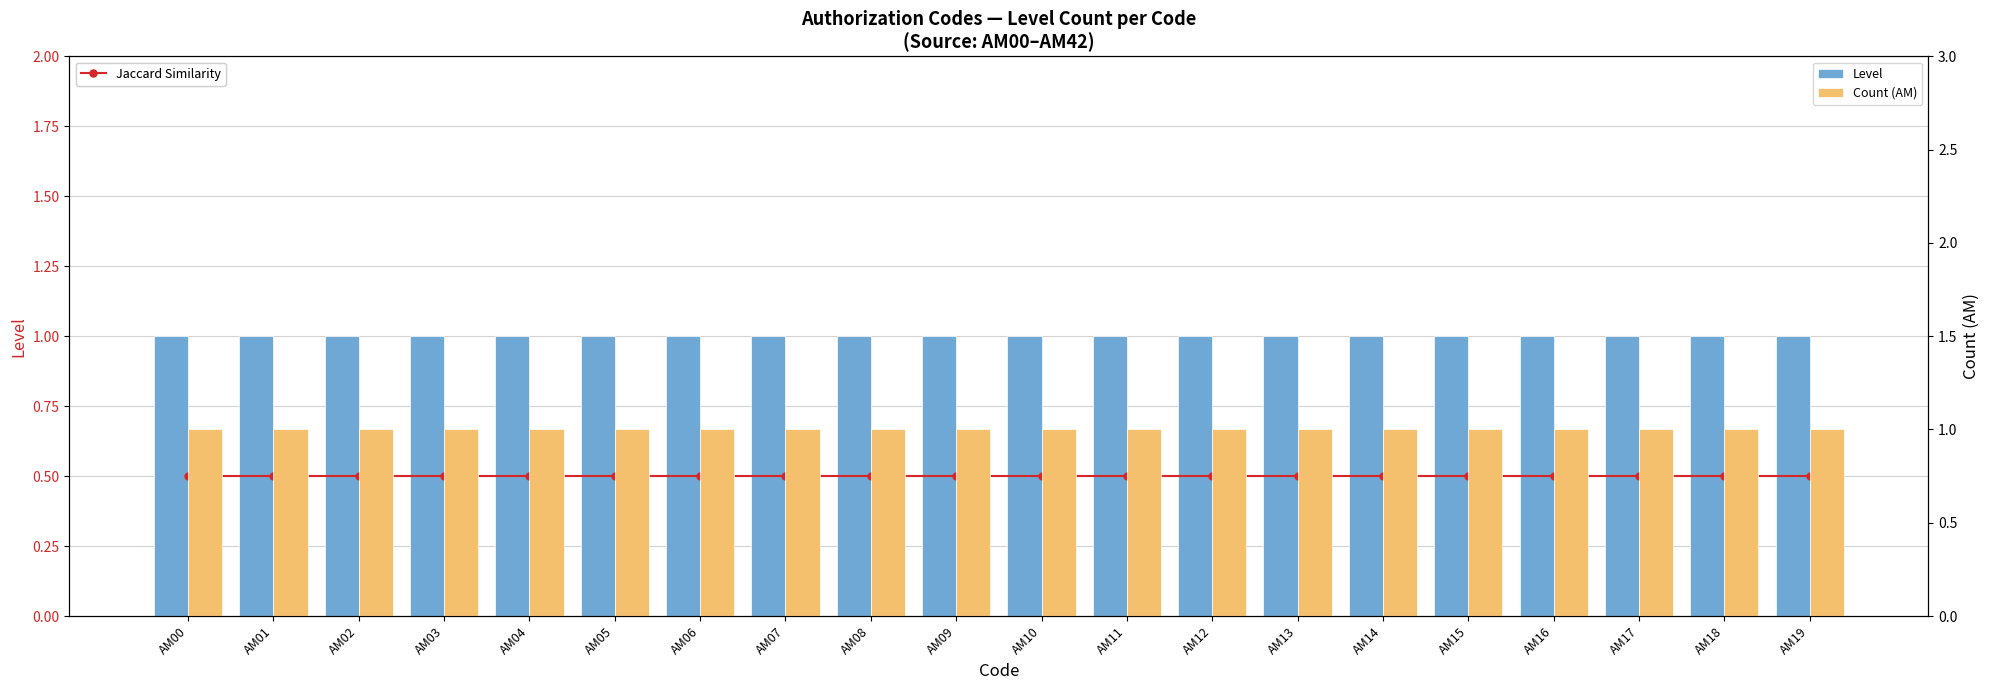

List the series in order of their peak value, lowest first.

Jaccard Similarity, Level, Count (AM)